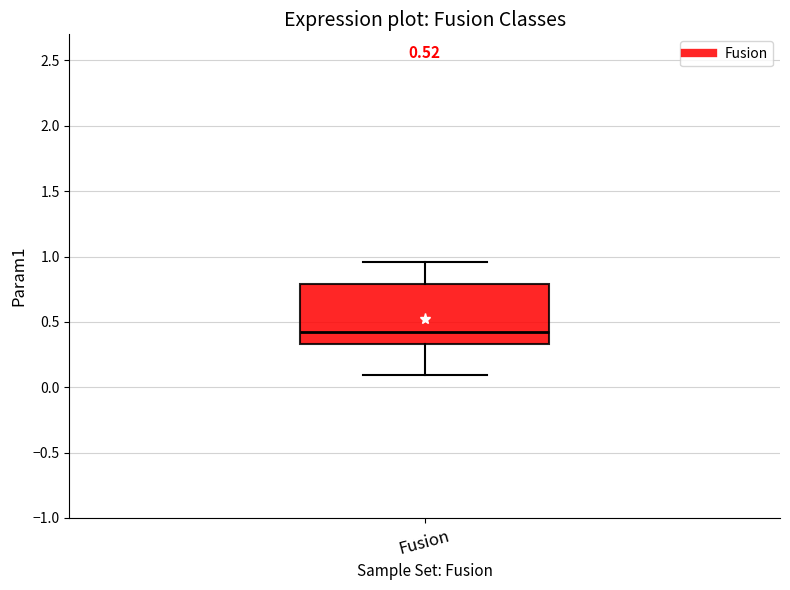

Where is the lower edge of the box for Fusion on the y-axis? The values are not printed on the chart, so give them approximately, as read against the axis.

0.35